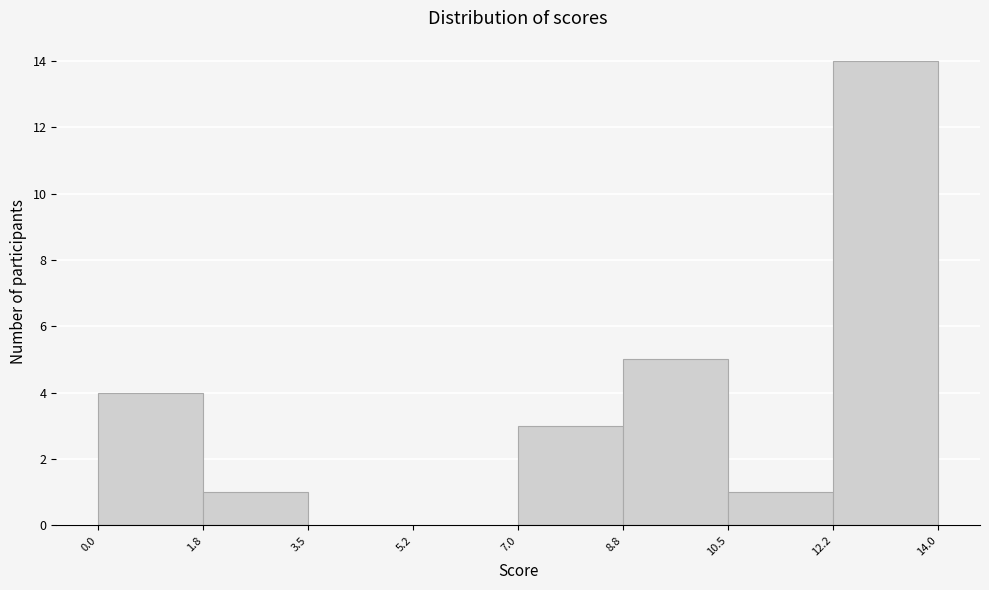

Reading left to right, list every bar in this chart as the range it spans on the x-axis followed by its height. The values are not printed on the chart, so give them approximately, as read against the axis.

0.0 to 1.8: 4
1.8 to 3.5: 1
3.5 to 5.2: 0
5.2 to 7.0: 0
7.0 to 8.8: 3
8.8 to 10.5: 5
10.5 to 12.2: 1
12.2 to 14.0: 14